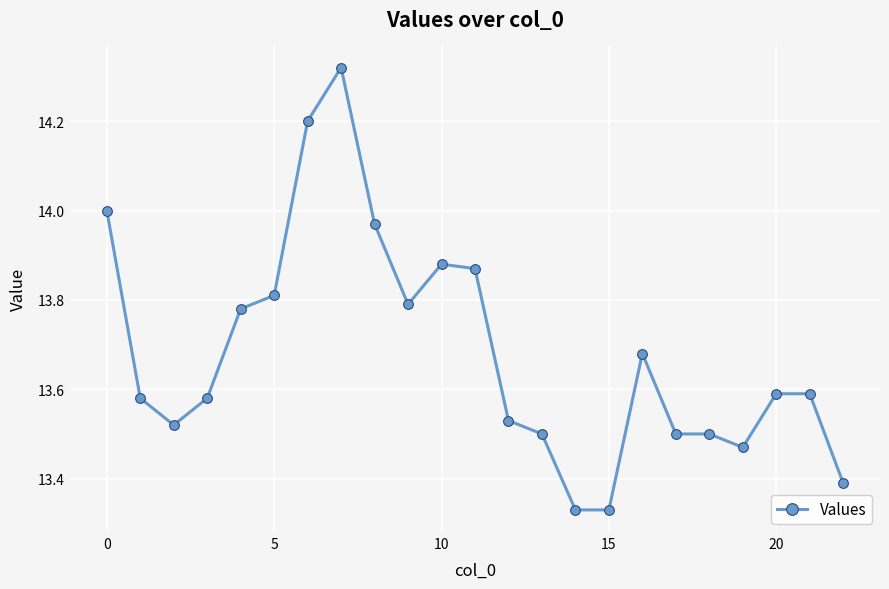

How many categories are shown in the chart?

23